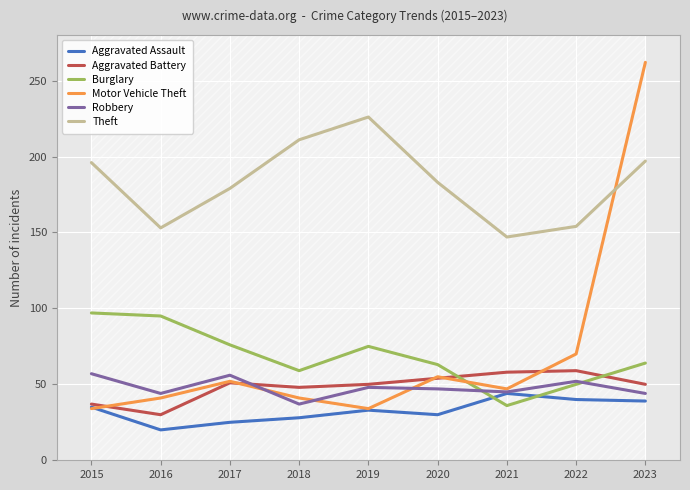

True or false: Aggravated Battery has more than 2 points higher than both neighbors.

False